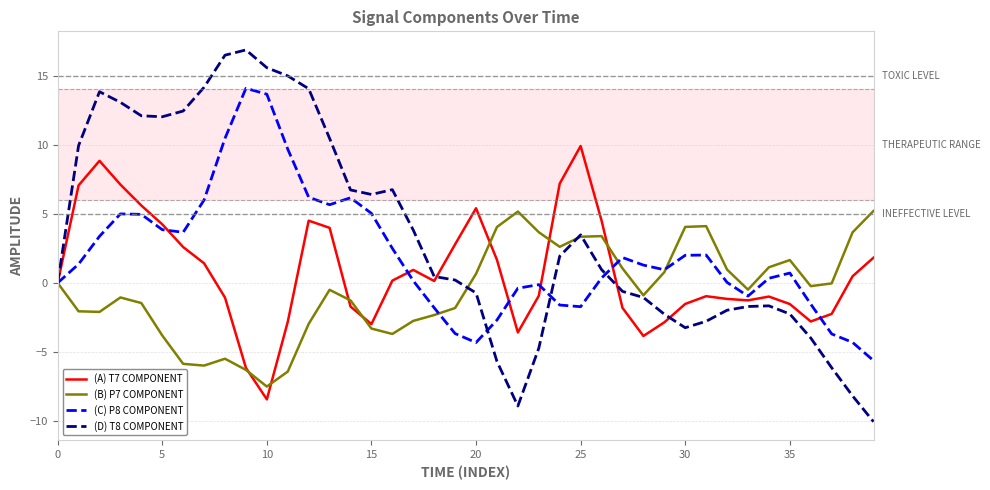

Rank the series by their average value, from highest to lowest.

(D) T8 COMPONENT, (C) P8 COMPONENT, (A) T7 COMPONENT, (B) P7 COMPONENT